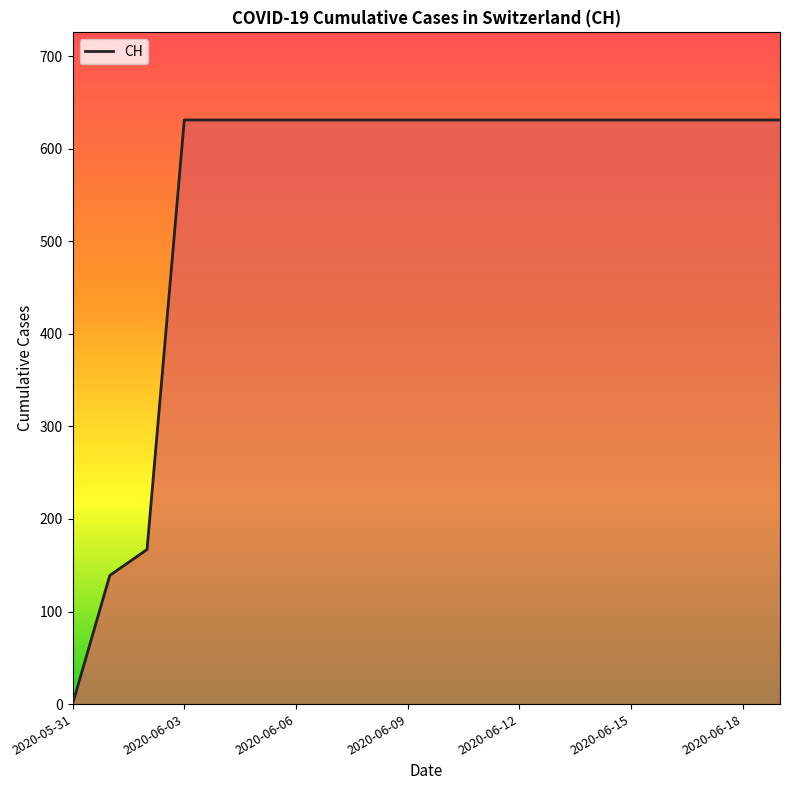

Reading left to right, transcribe all the data shown in this chart.

0	139	167	631	631	631	631	631	631	631	631	631	631	631	631	631	631	631	631	631